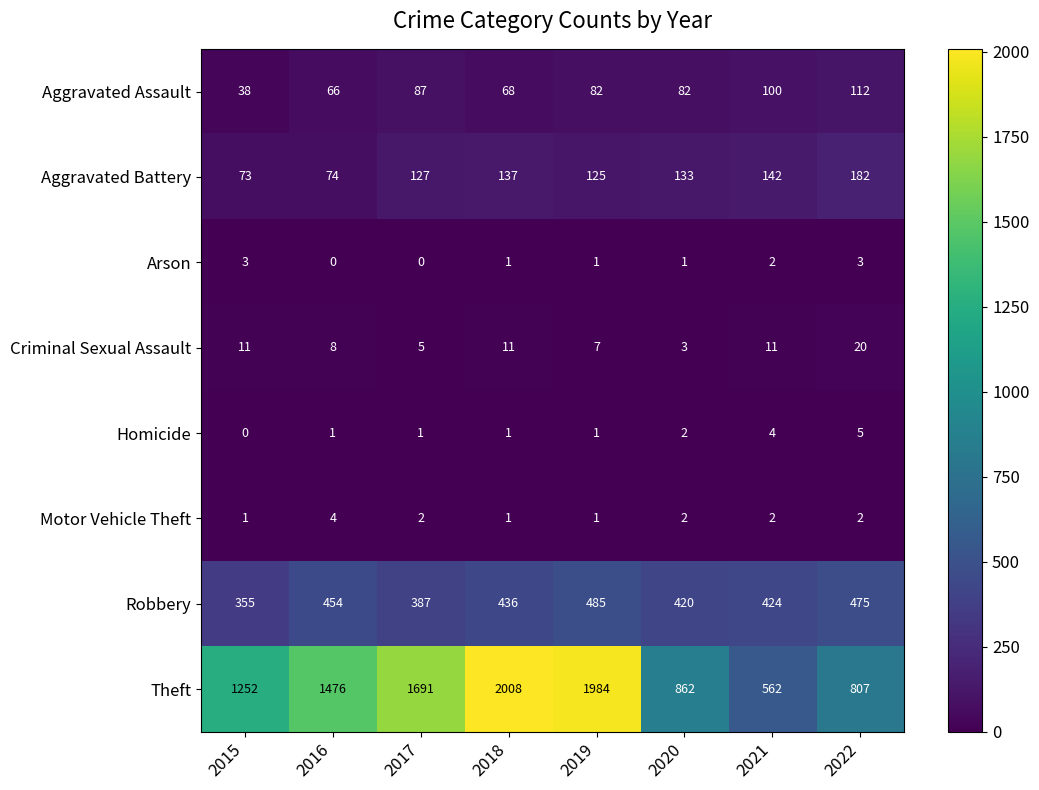

Between 2015 and 2017, which series saw the biggest shift?

Theft